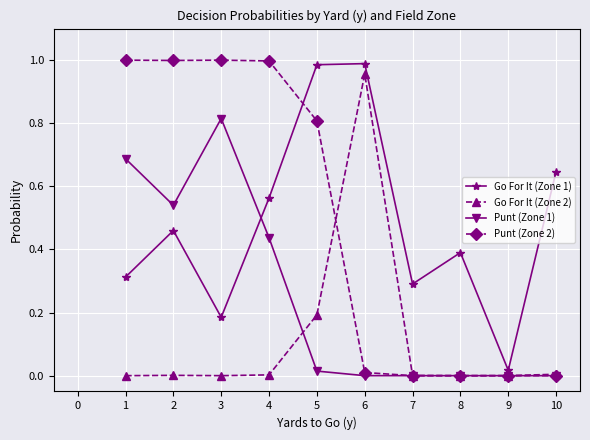

Rank the series by their maximum value, from highest to lowest.

Punt (Zone 2), Go For It (Zone 1), Go For It (Zone 2), Punt (Zone 1)